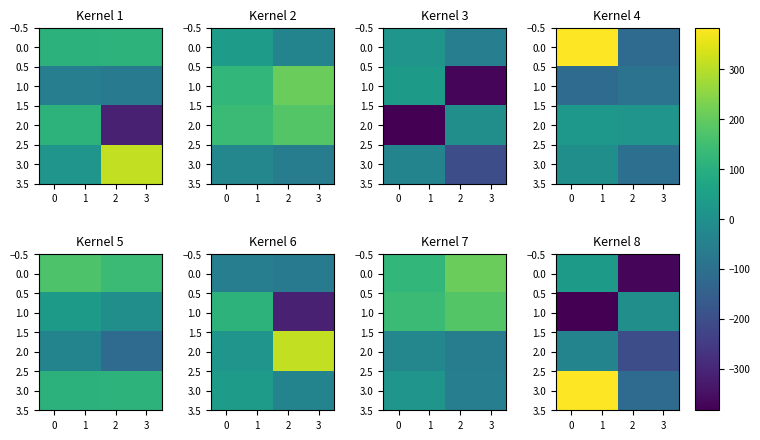

What is the difference between the maximum and second lowest values in the 2.0 series?

165.6